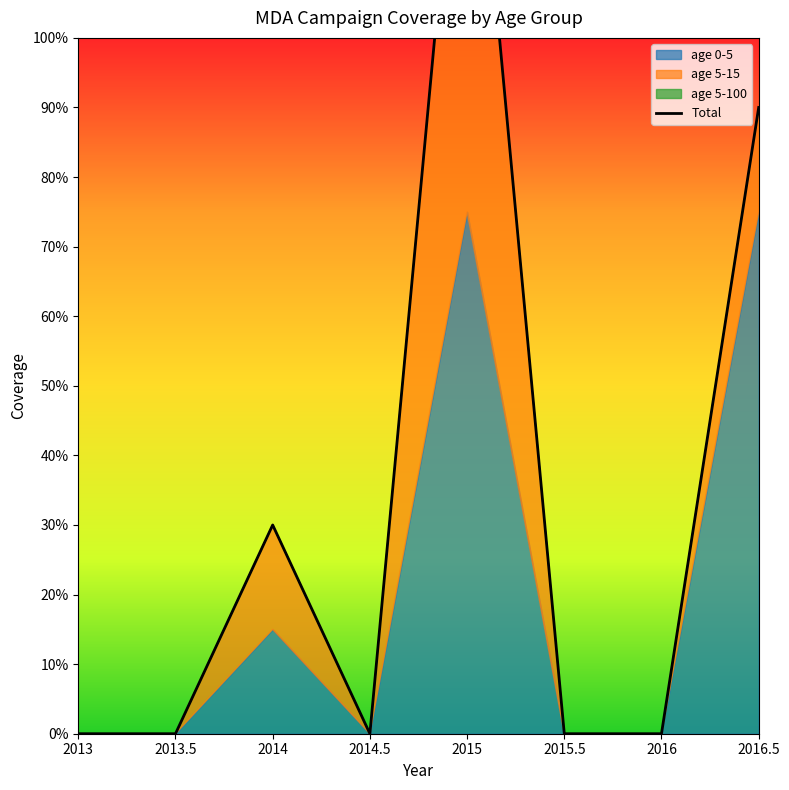

List the labels in order of value, smallest first.

2013, 2013.5, 2014.5, 2015.5, 2016, 2014, 2016.5, 2015